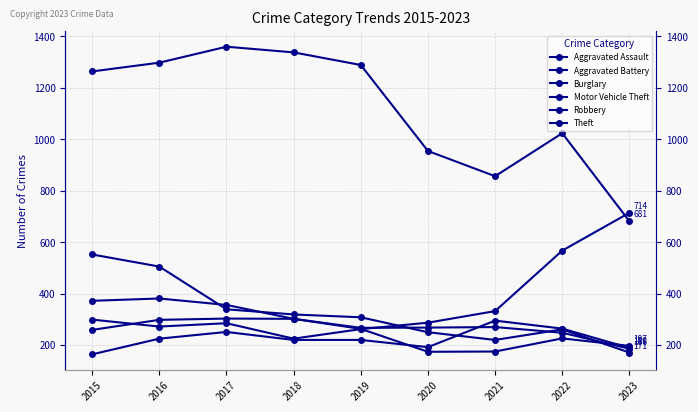

At how many categories does at least one series exceed 1004?

6